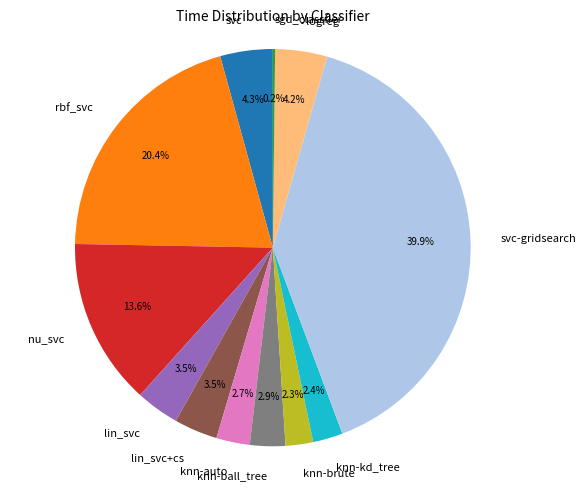

True or false: lin_svc+cs accounts for 14% of the total.

False